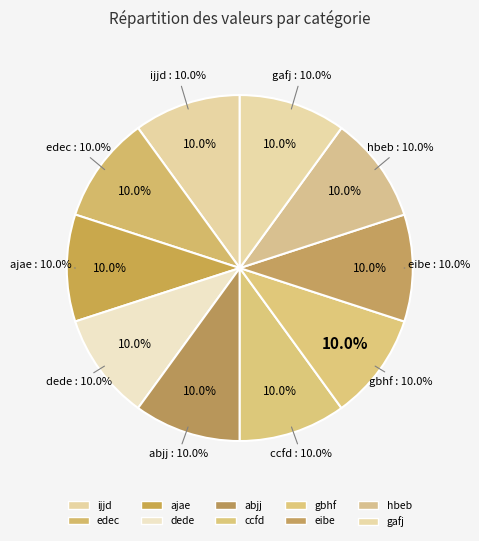

To the nearest percent, what is the combined percentage of ccfd and abjj?

20%